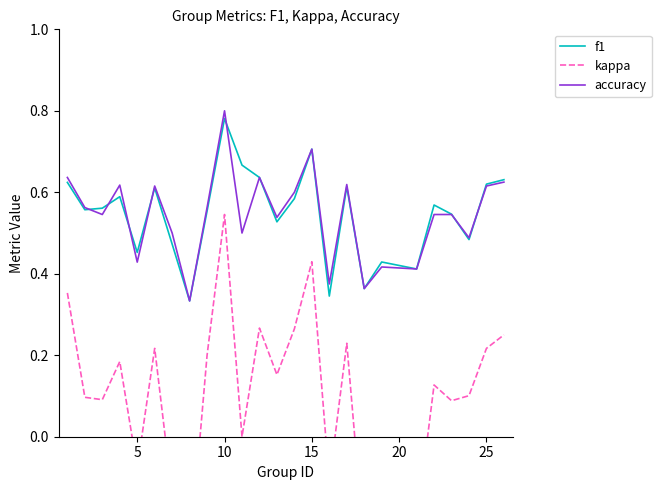

The accuracy series shows 0.8 at 10. True or false?

True